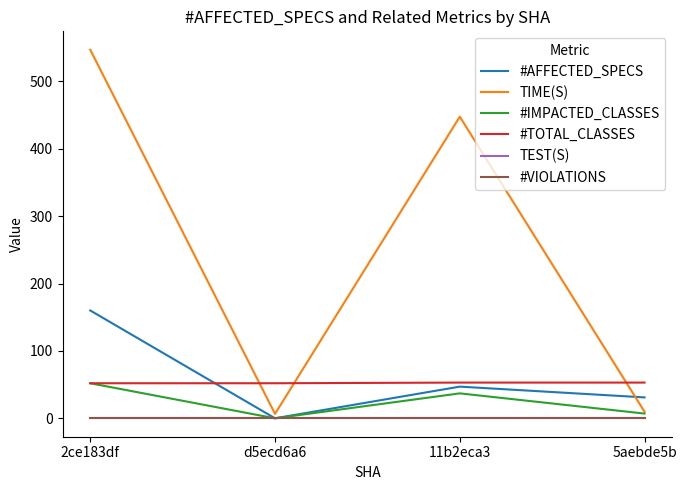

What is the sum of the #IMPACTED_CLASSES values at 5aebde5b and d5ecd6a6?

7.0